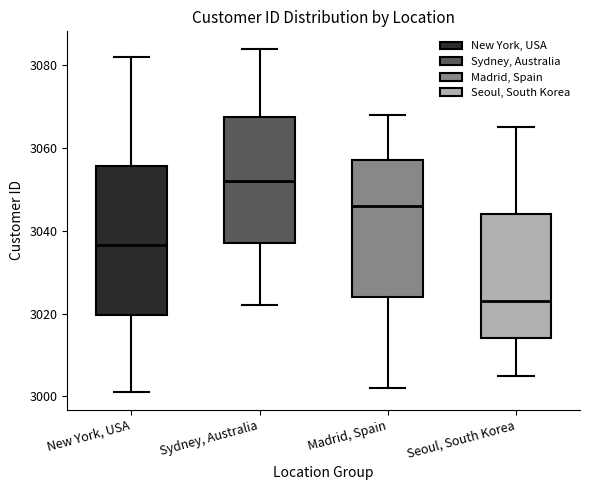

Reading left to right, read every box against the y-axis: the position of its median line, the range the box covers, and the ends of its whiskers. The values are not printed on the chart, so give them approximately, as read against the axis.

New York, USA: median 3036, box 3020 to 3056, whiskers 3002 to 3082
Sydney, Australia: median 3052, box 3038 to 3068, whiskers 3022 to 3084
Madrid, Spain: median 3046, box 3024 to 3058, whiskers 3002 to 3068
Seoul, South Korea: median 3024, box 3014 to 3044, whiskers 3006 to 3066